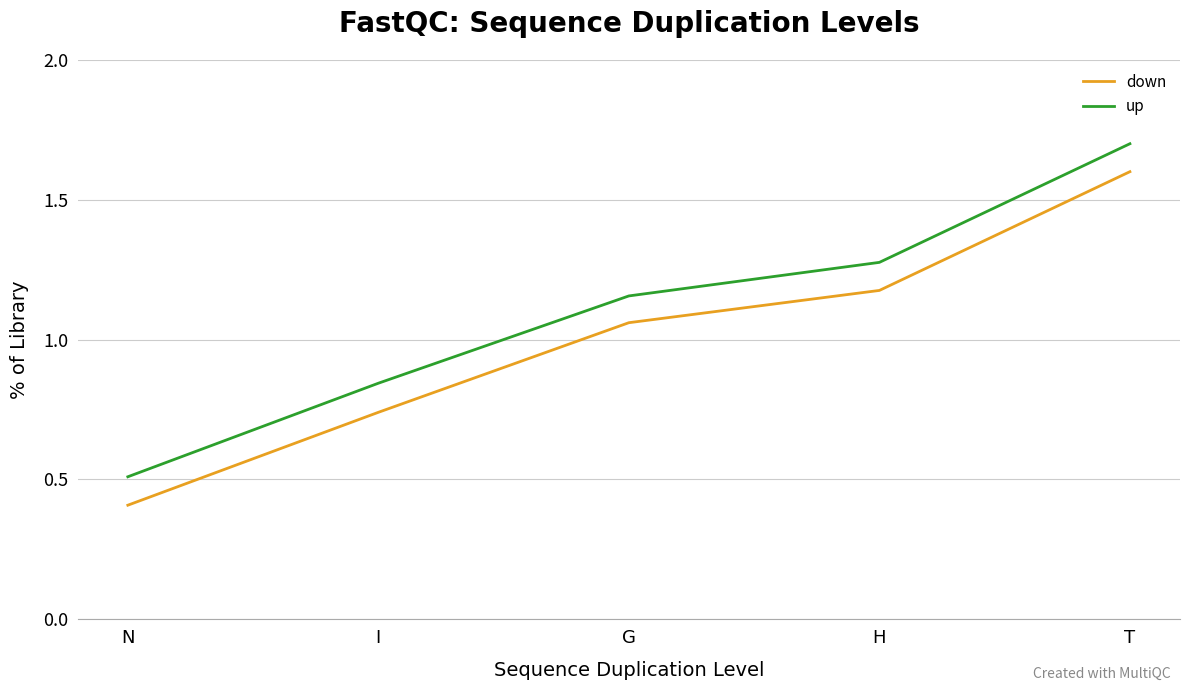

Is the value of down at H greater than the value of up at N?

Yes